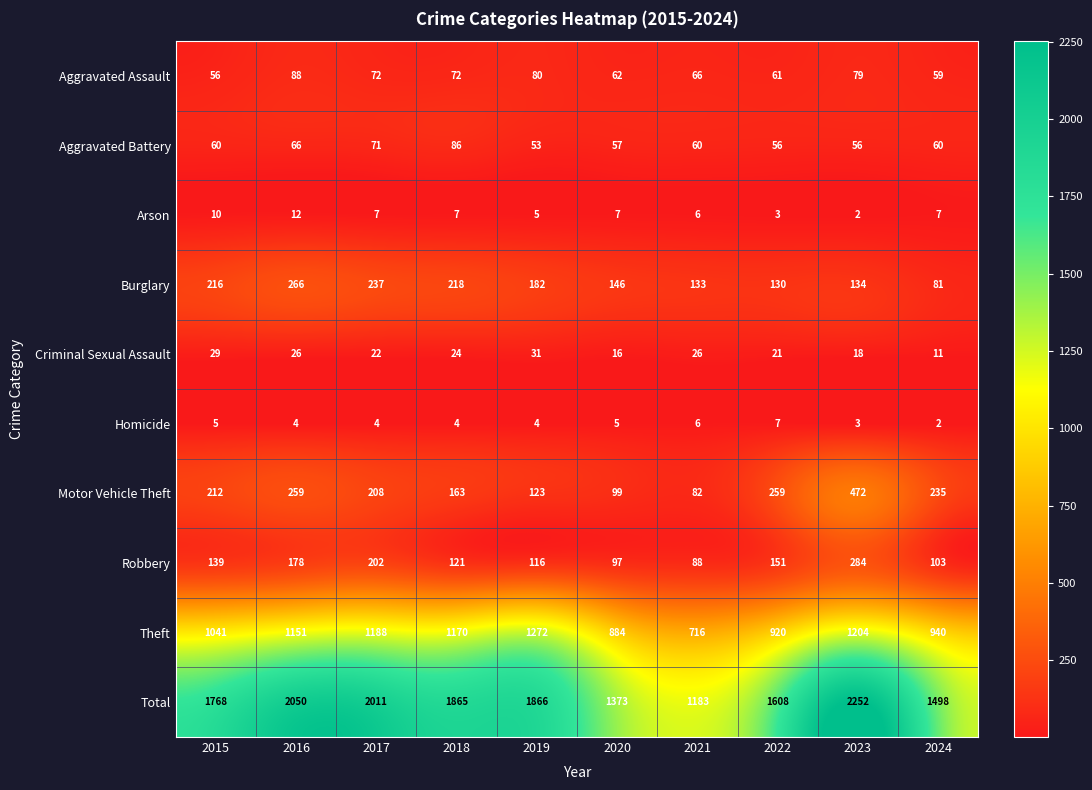

The value of Arson at 2019 is 5. True or false?

True